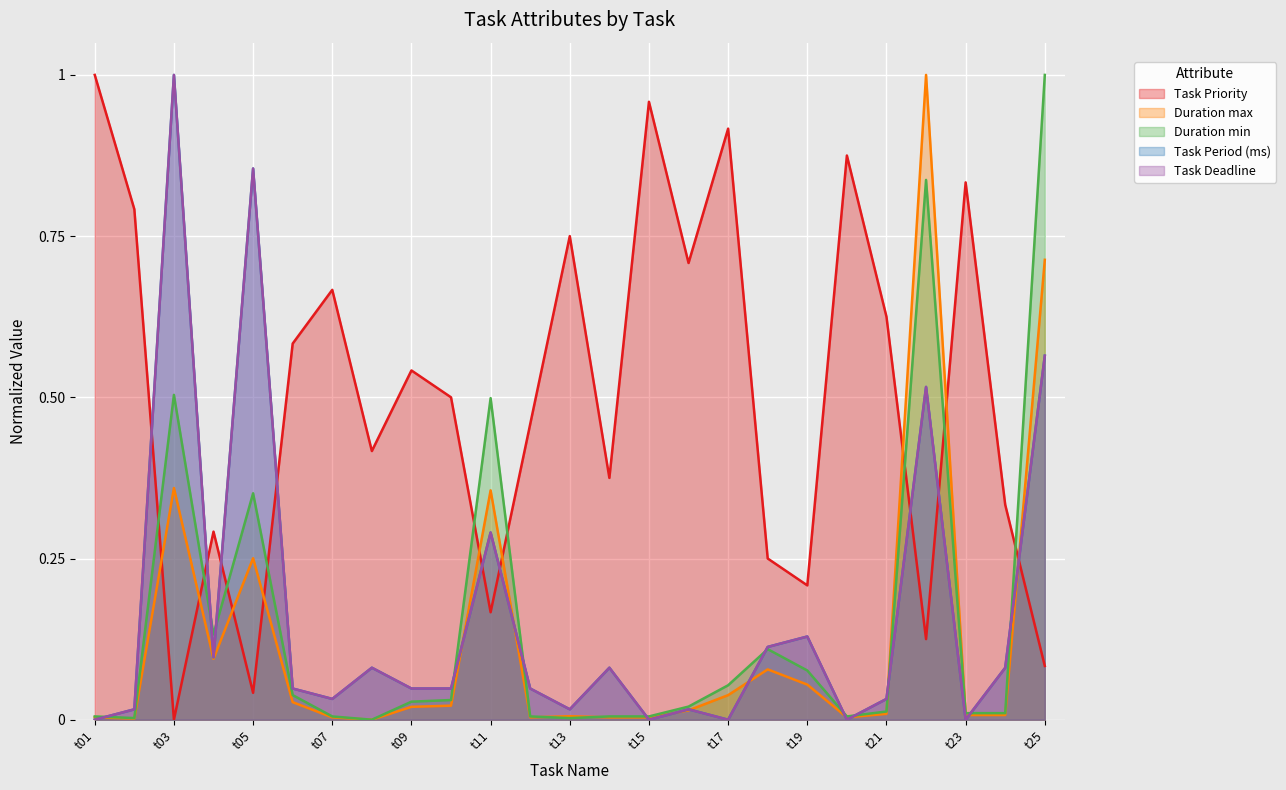

After their last crossing, which series has the higher values: Task Deadline or Duration max?

Duration max